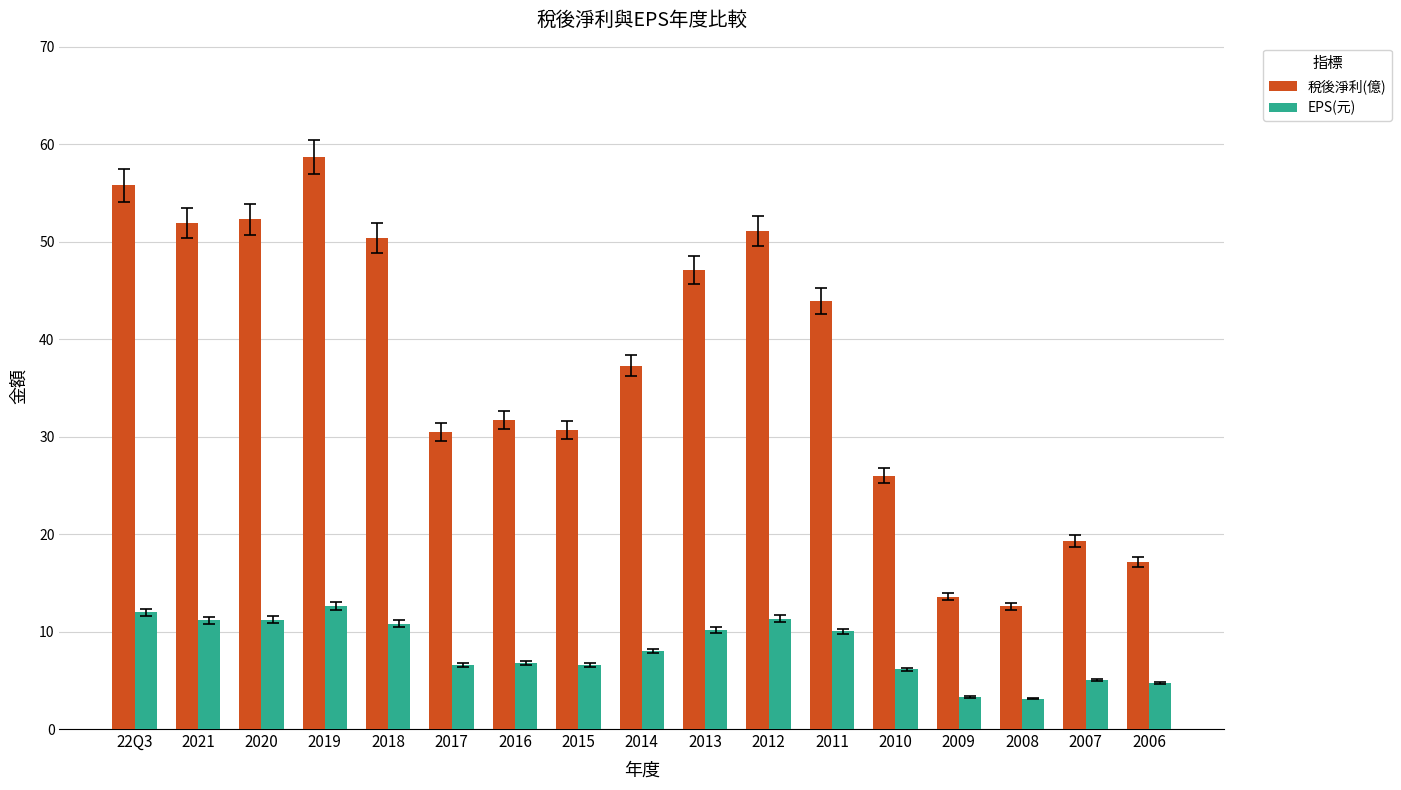

List the series in order of their peak value, lowest first.

EPS(元), 稅後淨利(億)